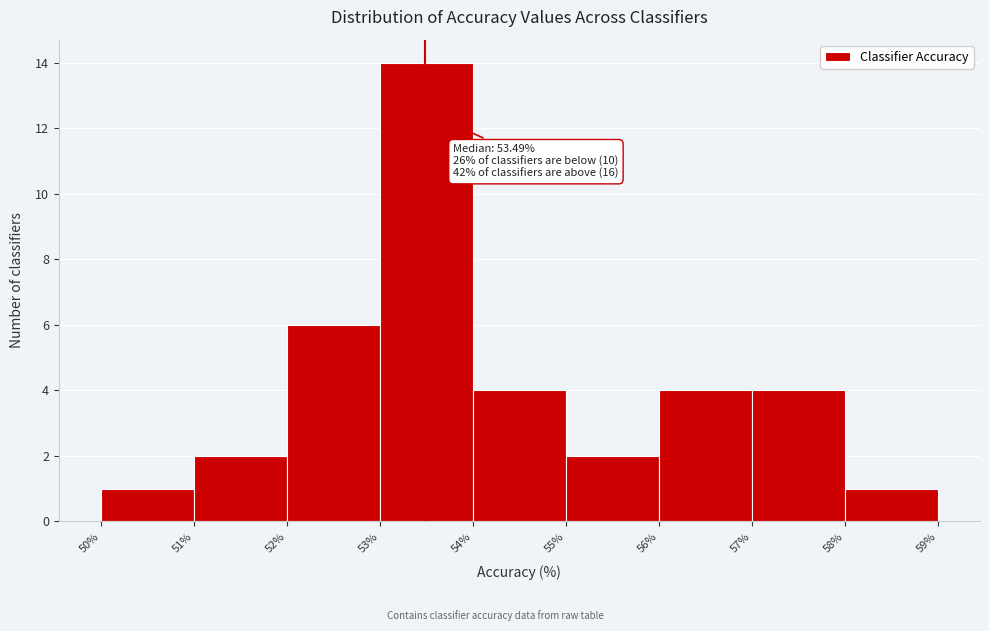

Over which range of the x-axis is the bar tallest?

53% to 54%